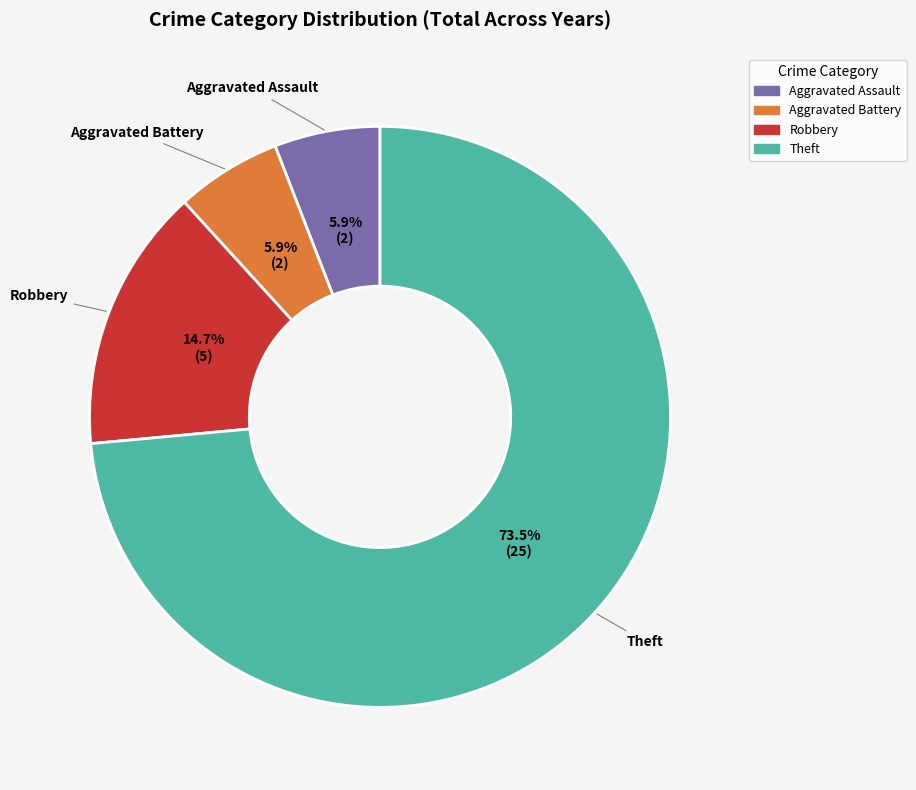

How many slices are in this pie chart?

4